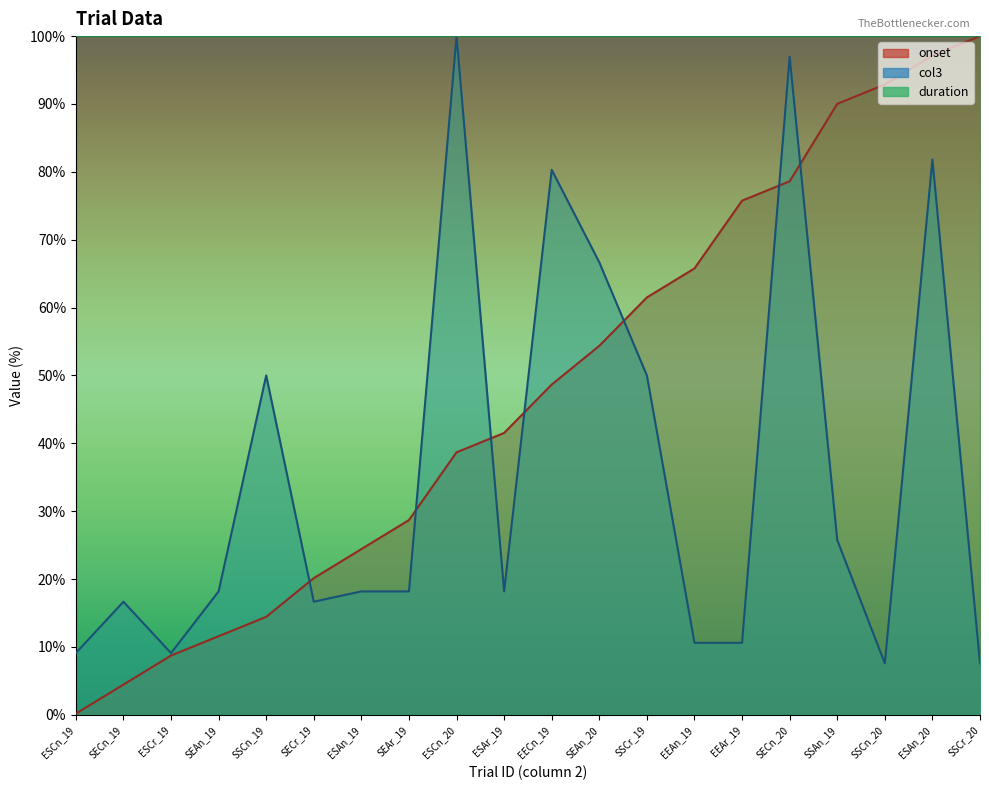

What is the difference between the onset values at ESAr_19 and ESAn_20?

55.6